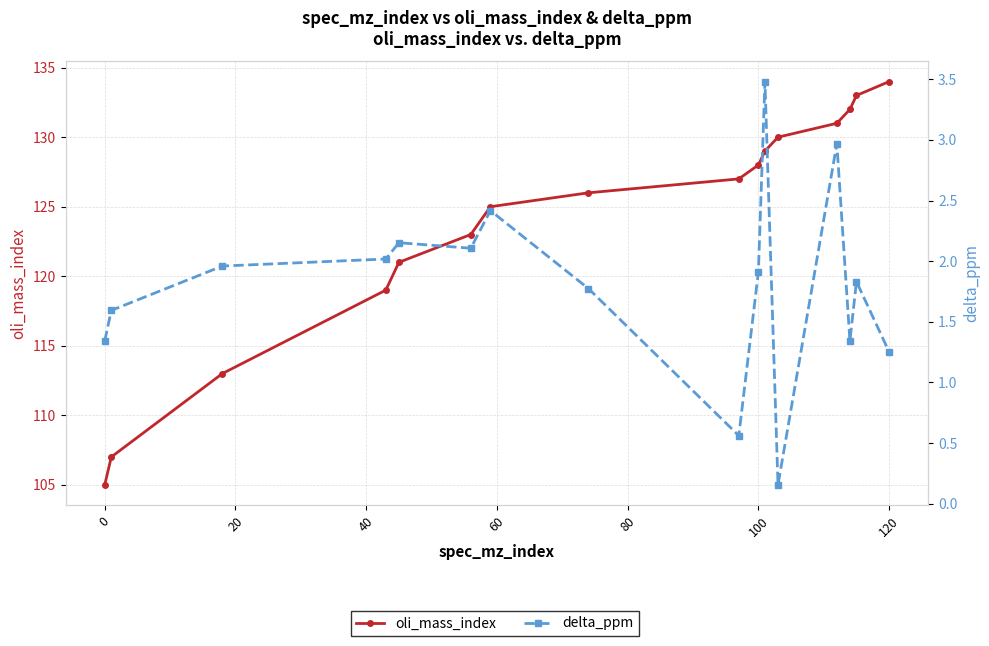

True or false: oli_mass_index and delta_ppm cross at least once.

False